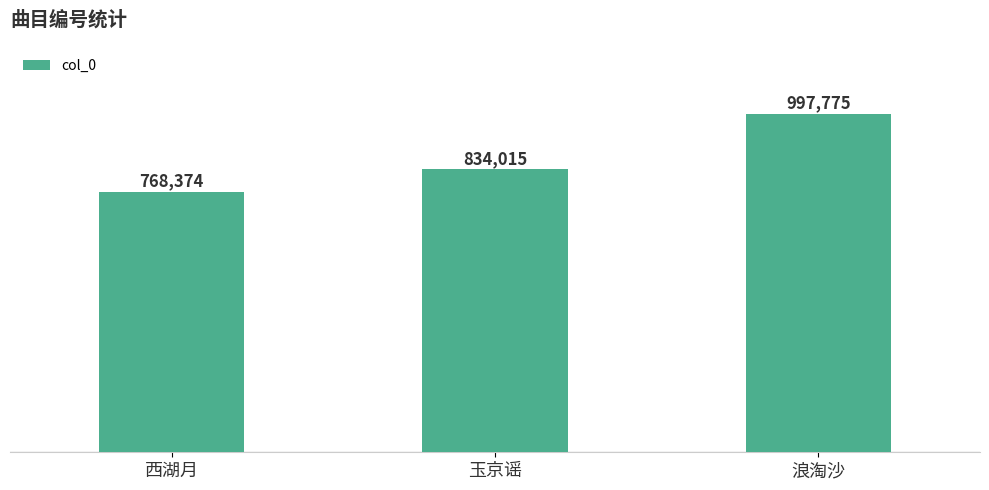

Are the bars horizontal?

No